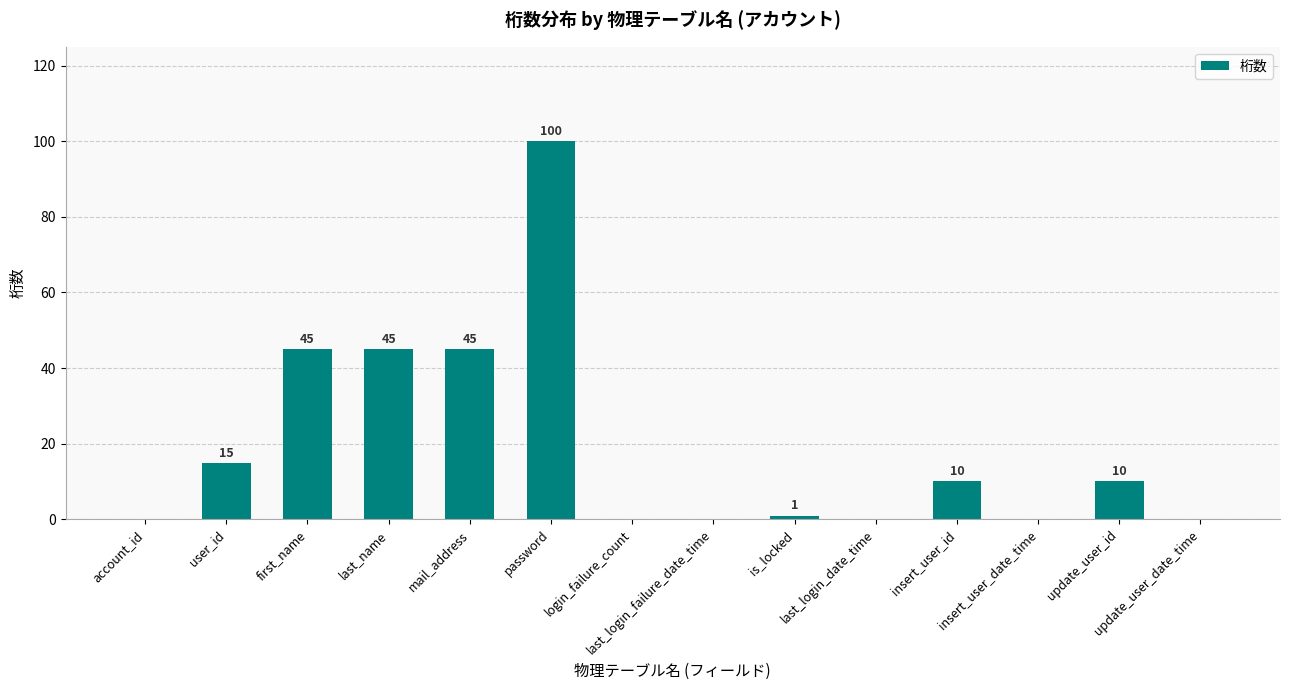

What is the greatest value displayed?

100